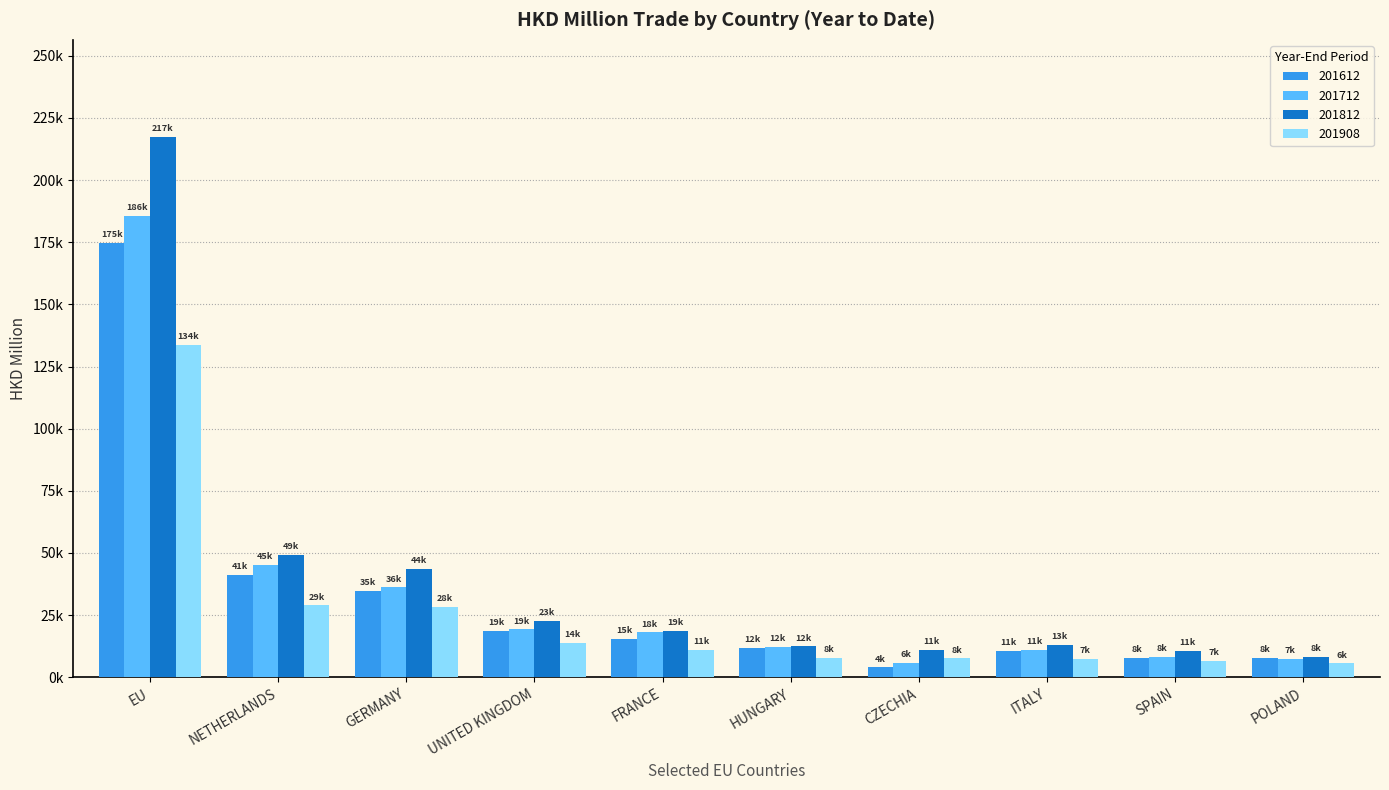

What is the value of the 201908 bar at the 5th from the left?

11072.7